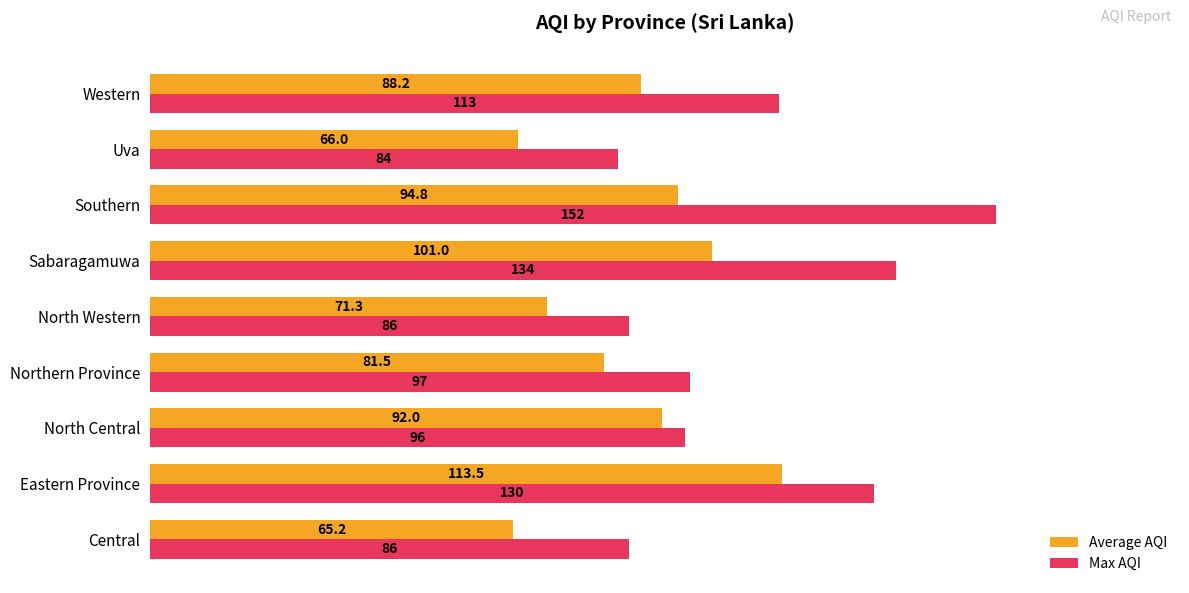

What is the approximate value of Max AQI at Northern Province?

97.0